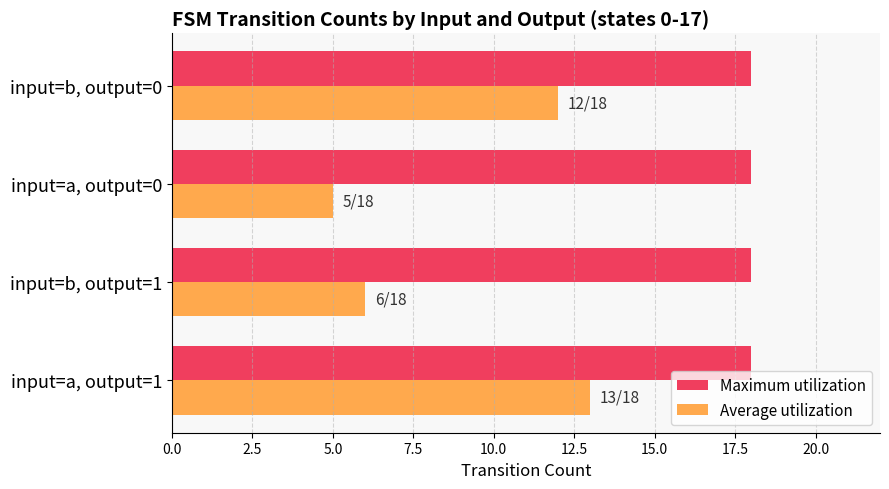

True or false: Average utilization has a value of 3 at input=a, output=0.

False